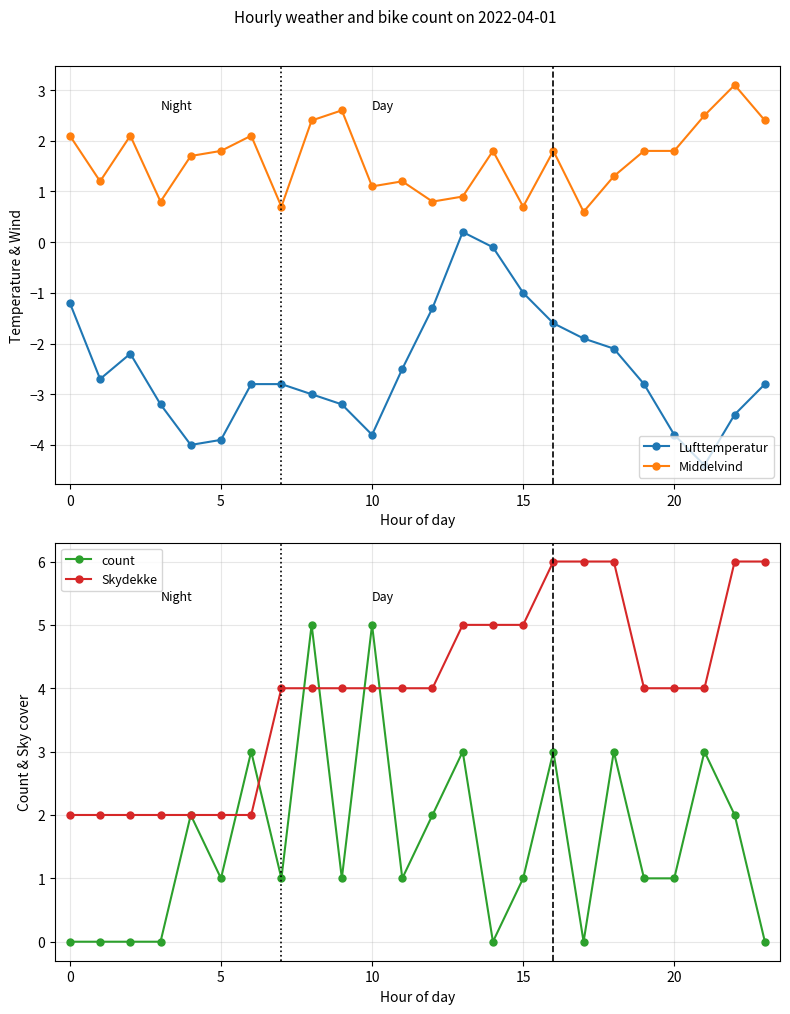

What is the value of the count point at the 17th from the left?

3.0